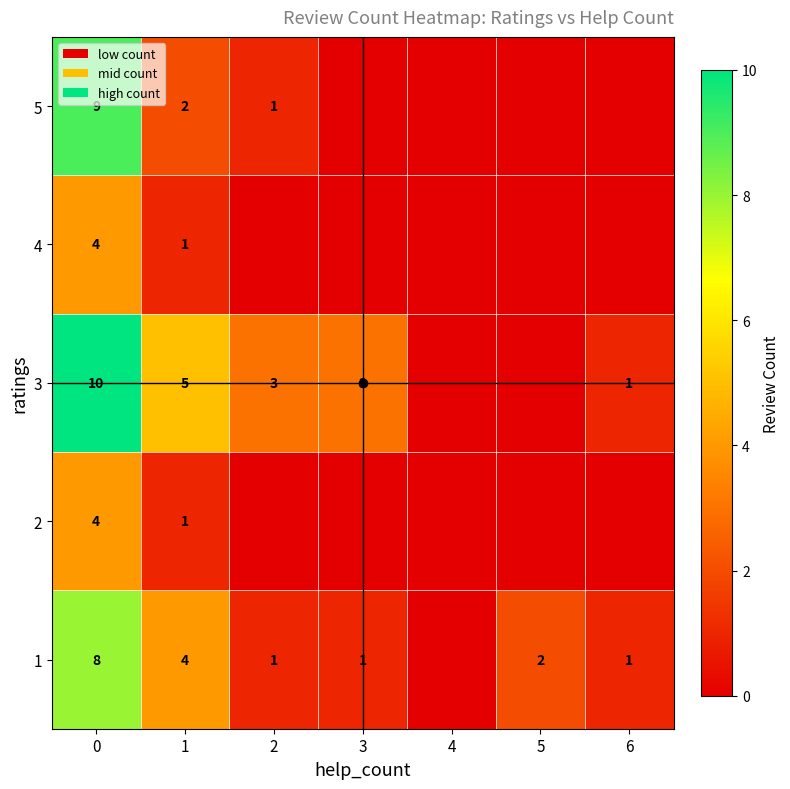

Between 1 and 3, which is larger?

1